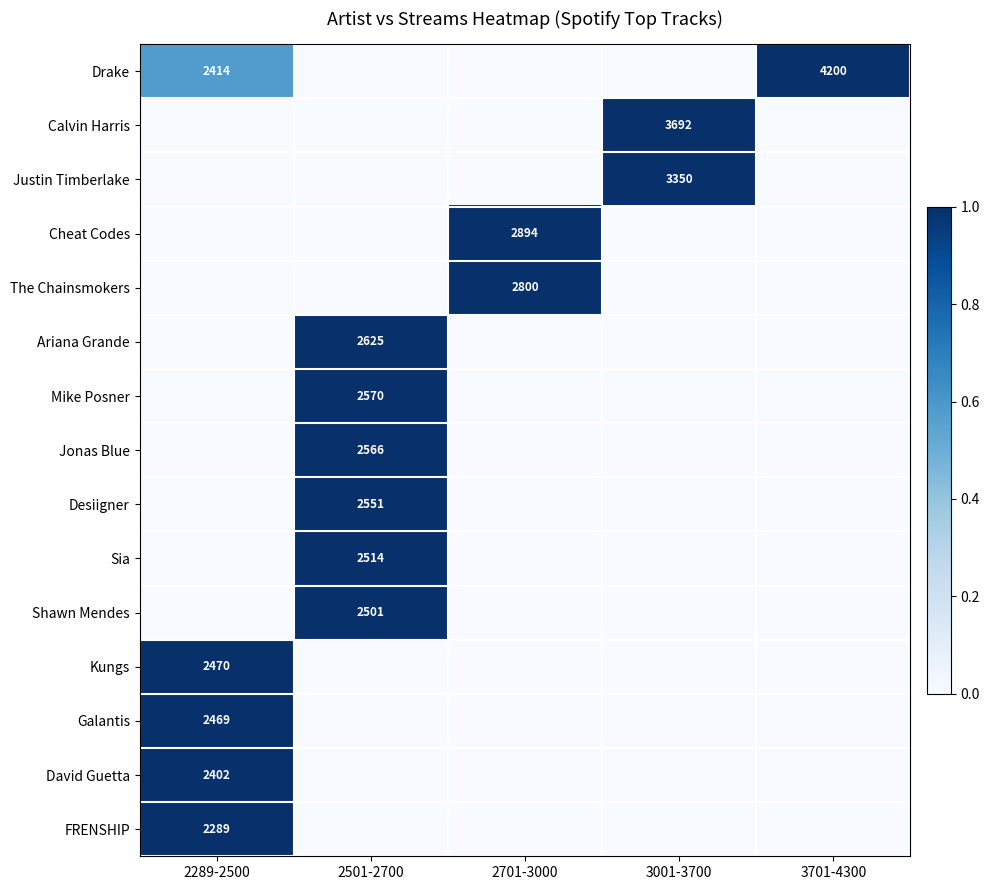

What is the total value across all series at 3001-3700?

2.0